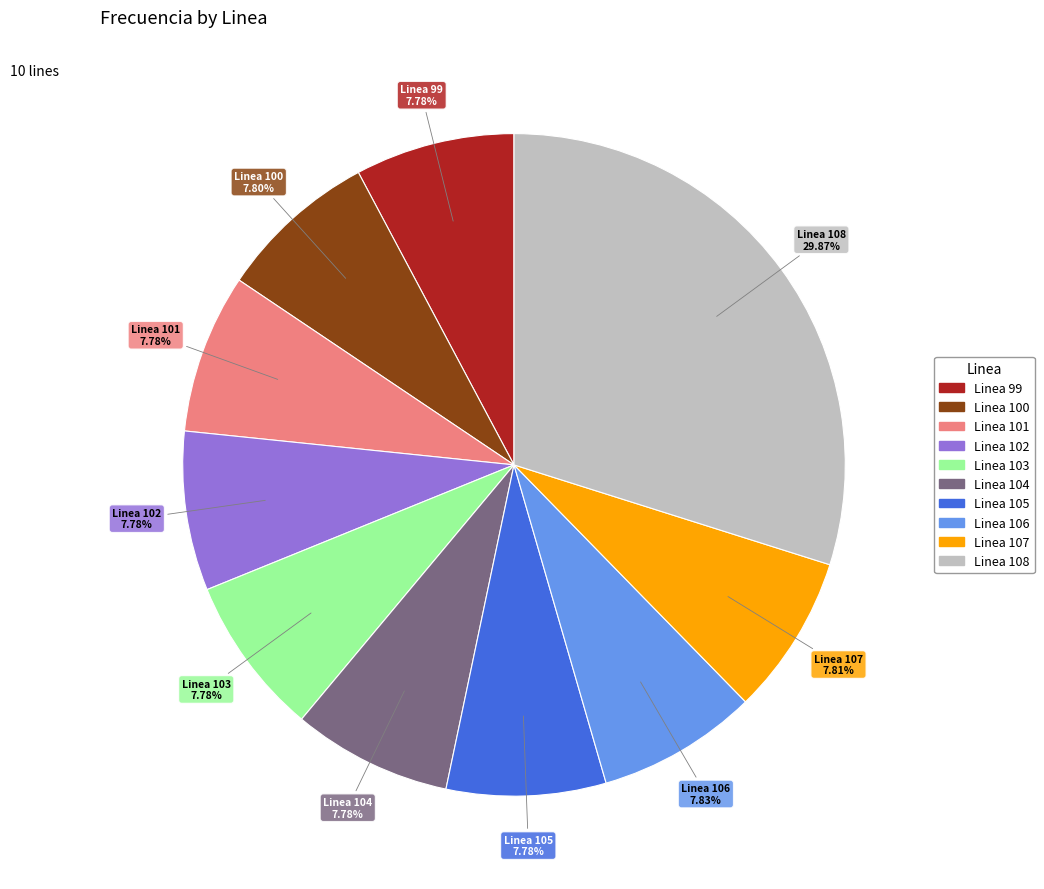

Is it true that Linea 100 is 8% of the pie?

True